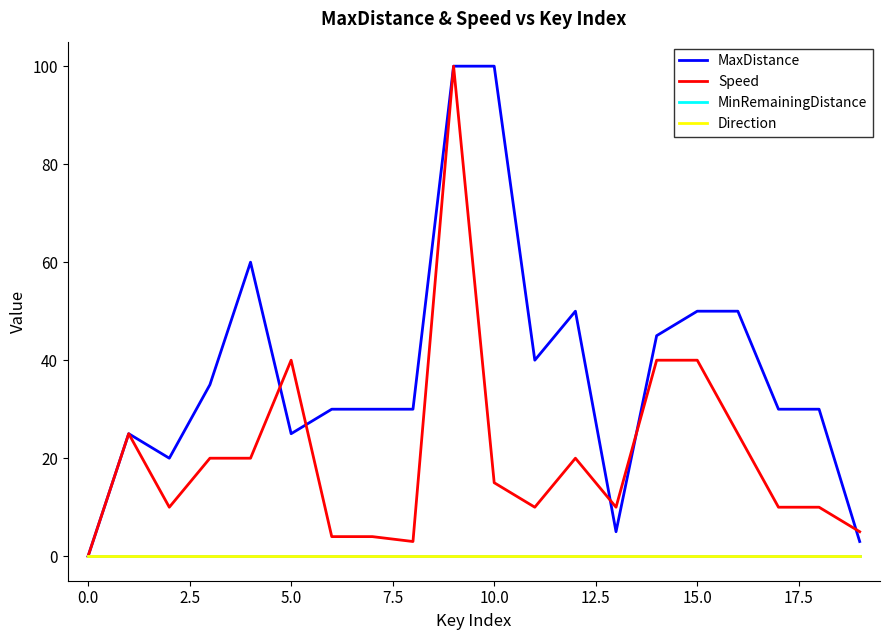

Is this an area chart (filled region under the line)?

No